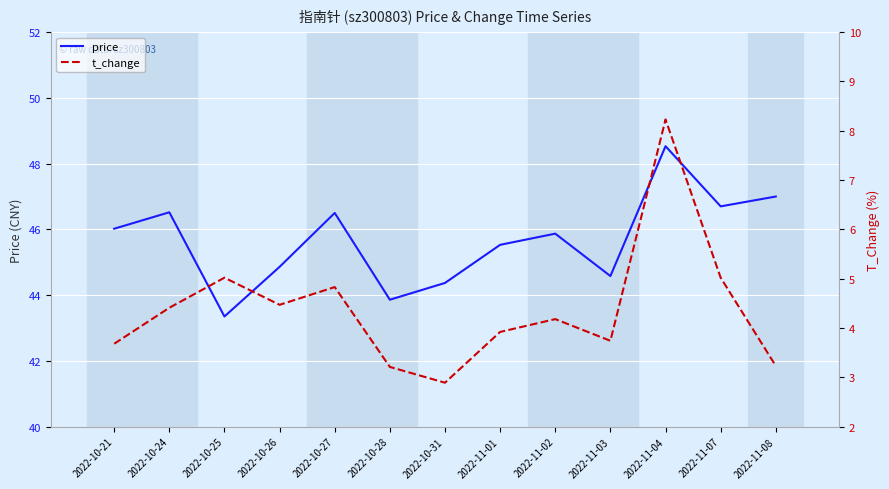

How many lines are shown in the chart?

2